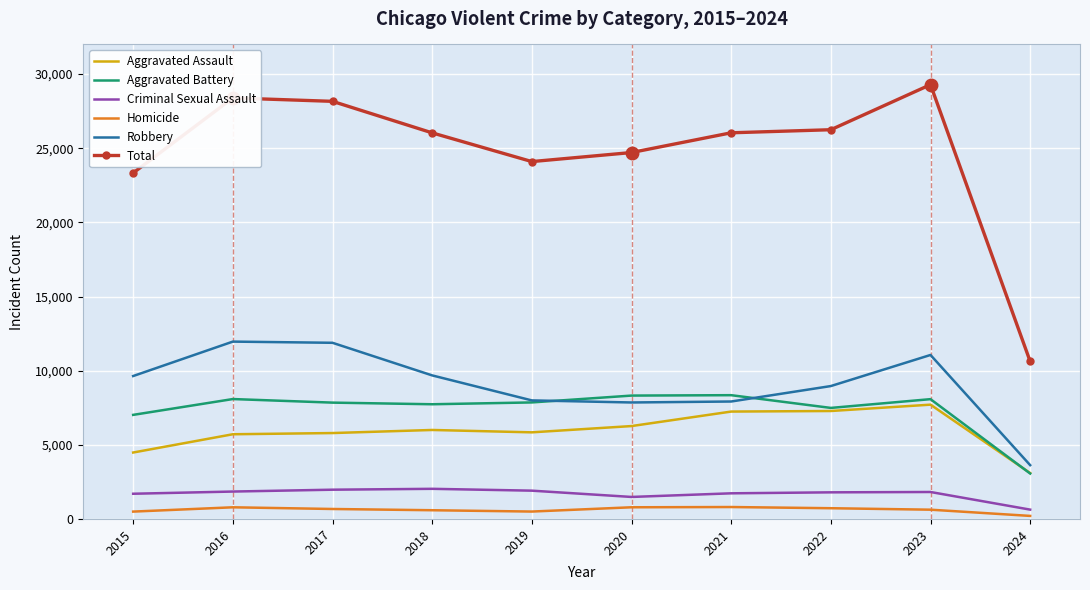

Which series changed the most between 2020 and 2024?

Total